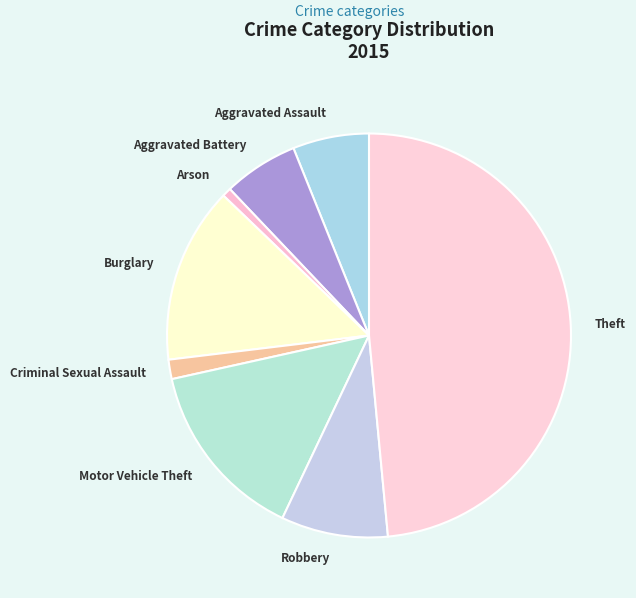

Which slice is the smallest?

Arson